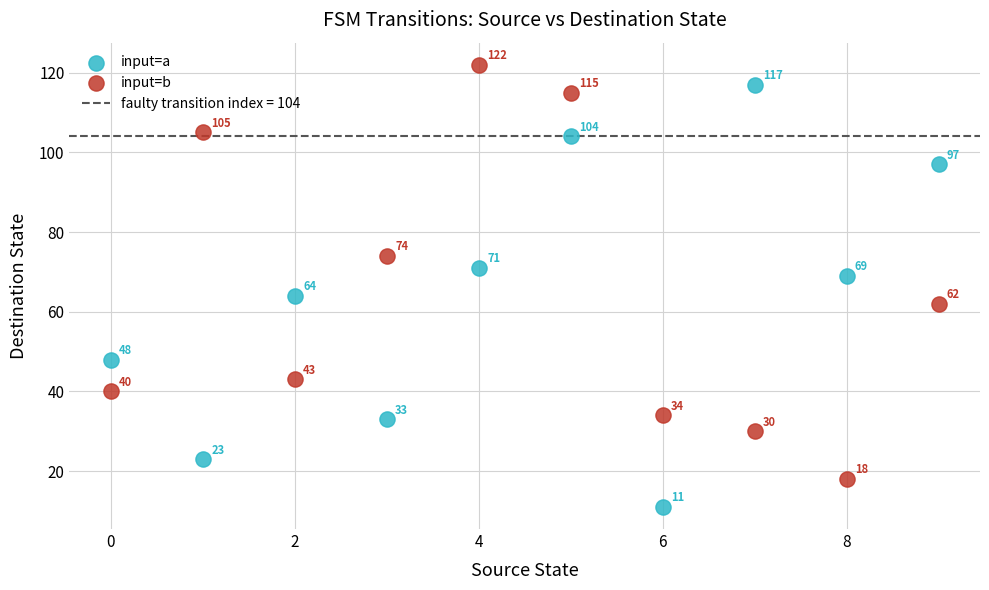

Which series reaches the minimum Y coordinate?

input=a